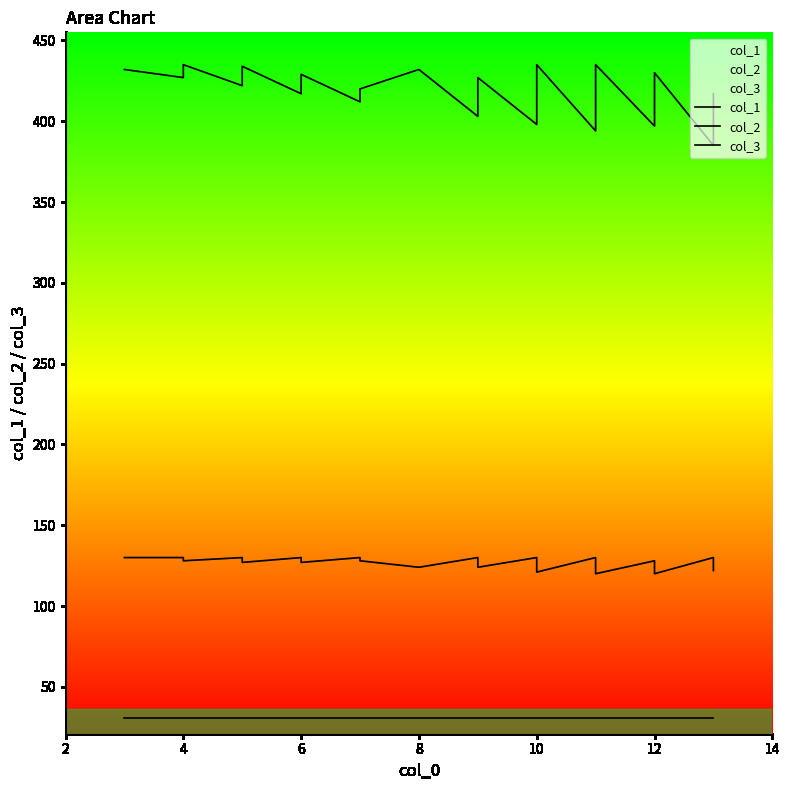

At which category does col_1 reach its first local valley?

4